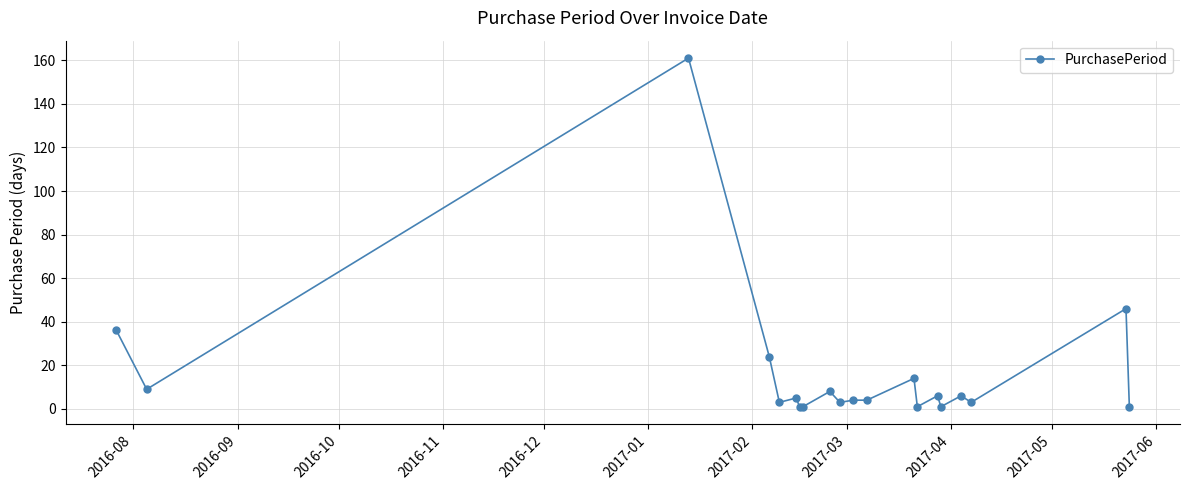

What is the difference between the second highest and minimum values?

45